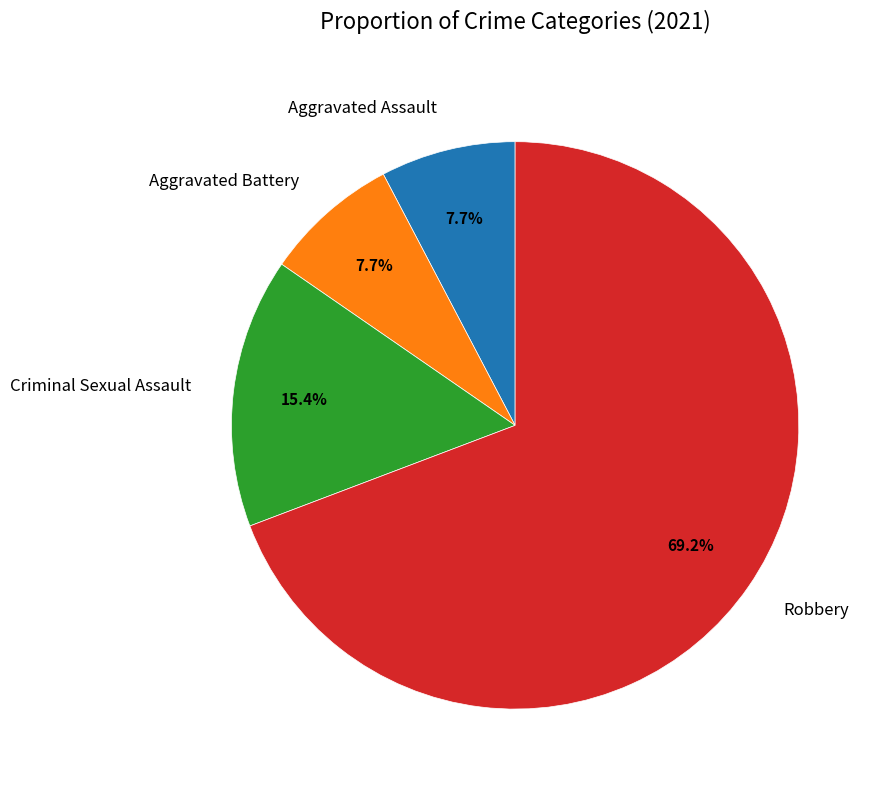

To the nearest percent, what portion does Criminal Sexual Assault represent?

15%